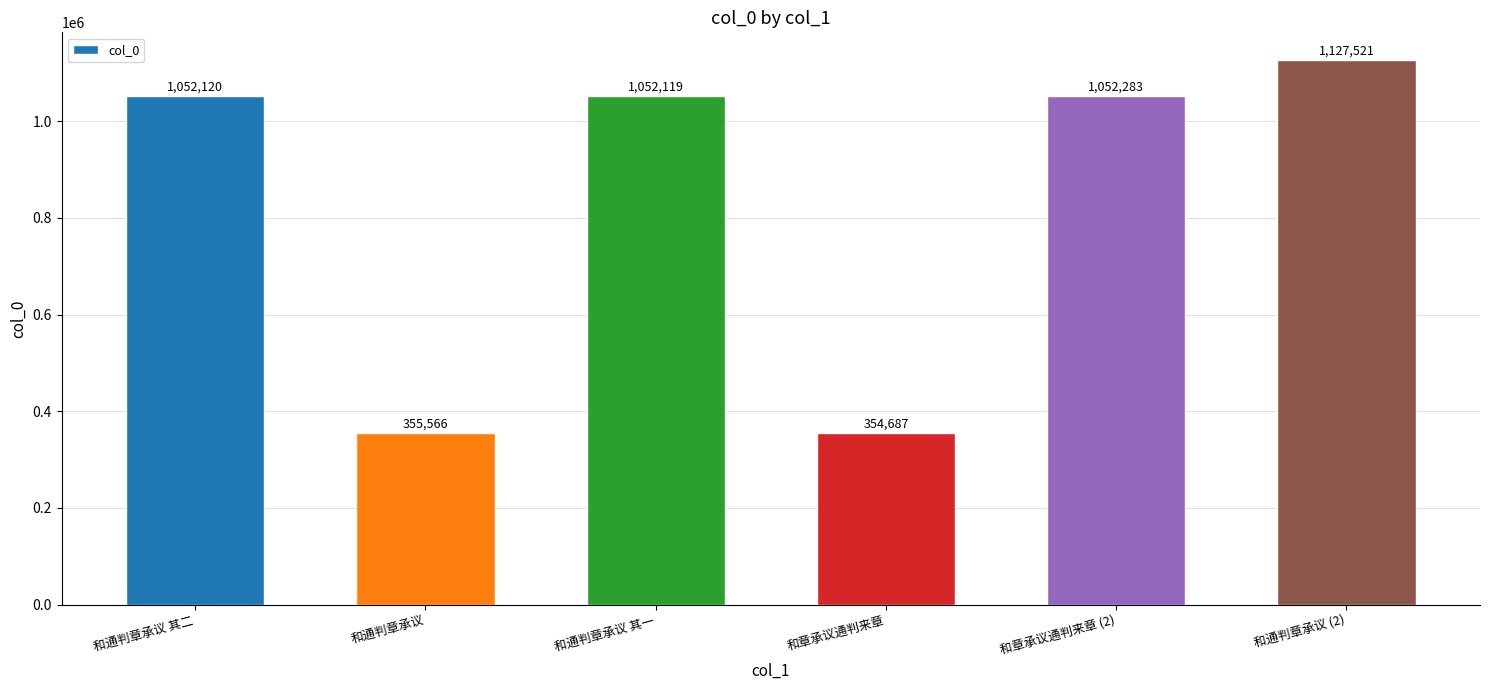

How many categories are shown in the chart?

6